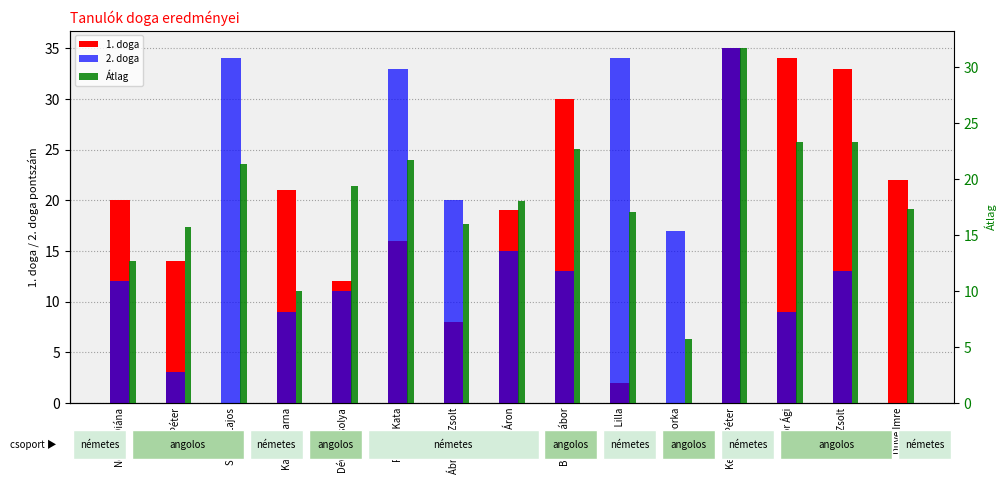

What is the difference between the 2. doga values at Szürke Lajos and Agár Péter?

31.0